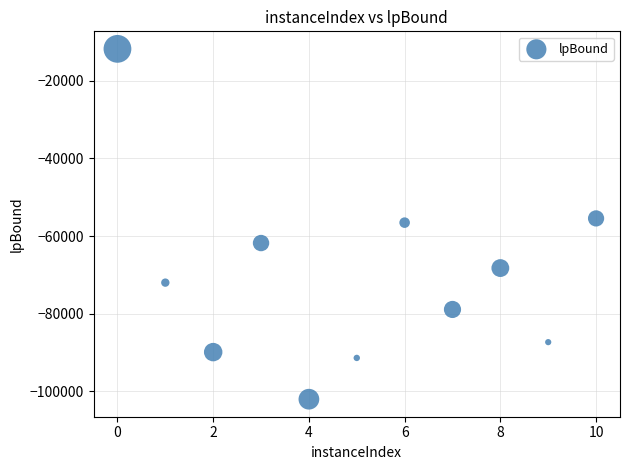

What is the average X value?

5.0